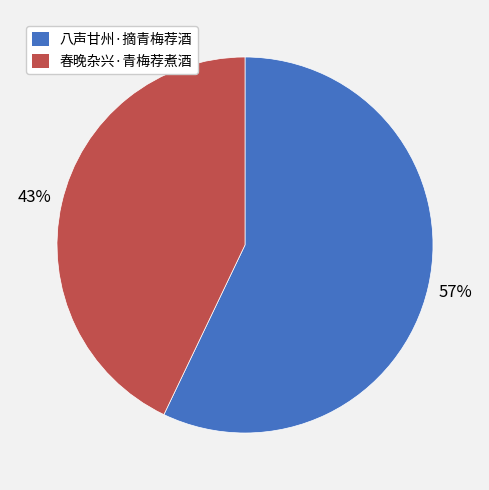

How many slices are in this pie chart?

2